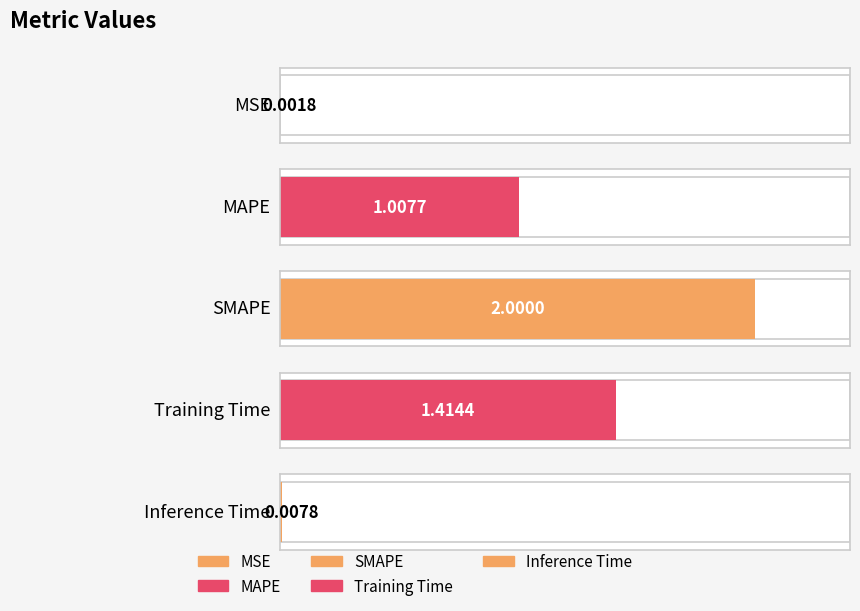

What is the change in value from SMAPE to Training Time?

-0.6